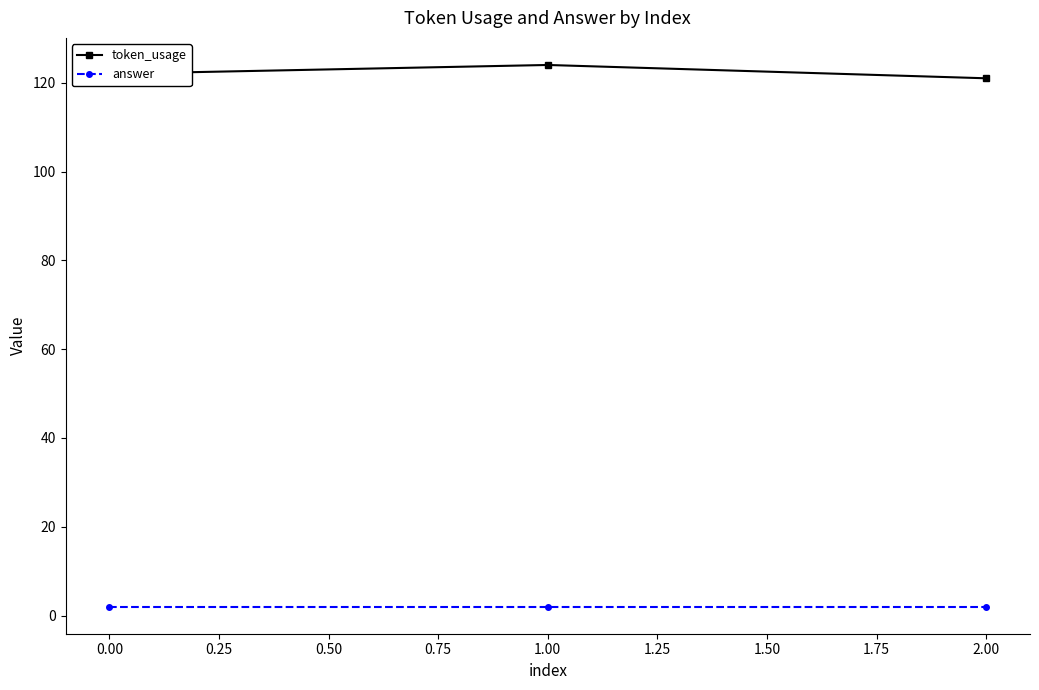

How many lines are shown in the chart?

2